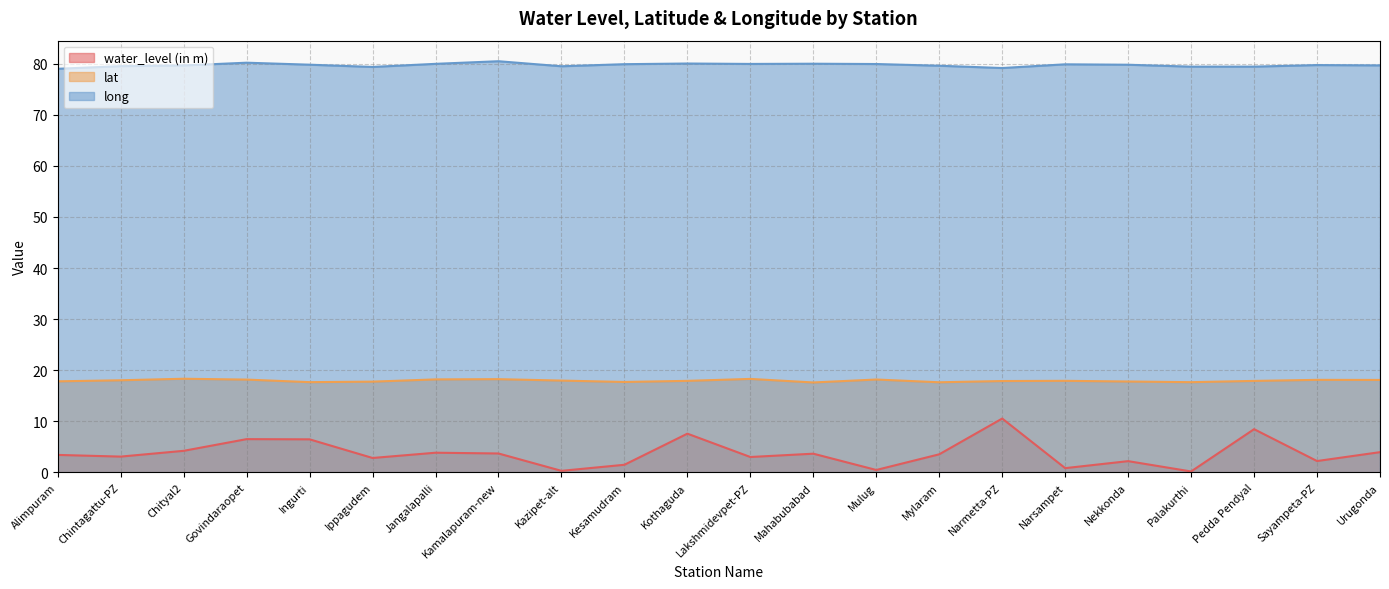

What is the sum of the long values at Sayampeta-PZ and Alimpuram?

158.8